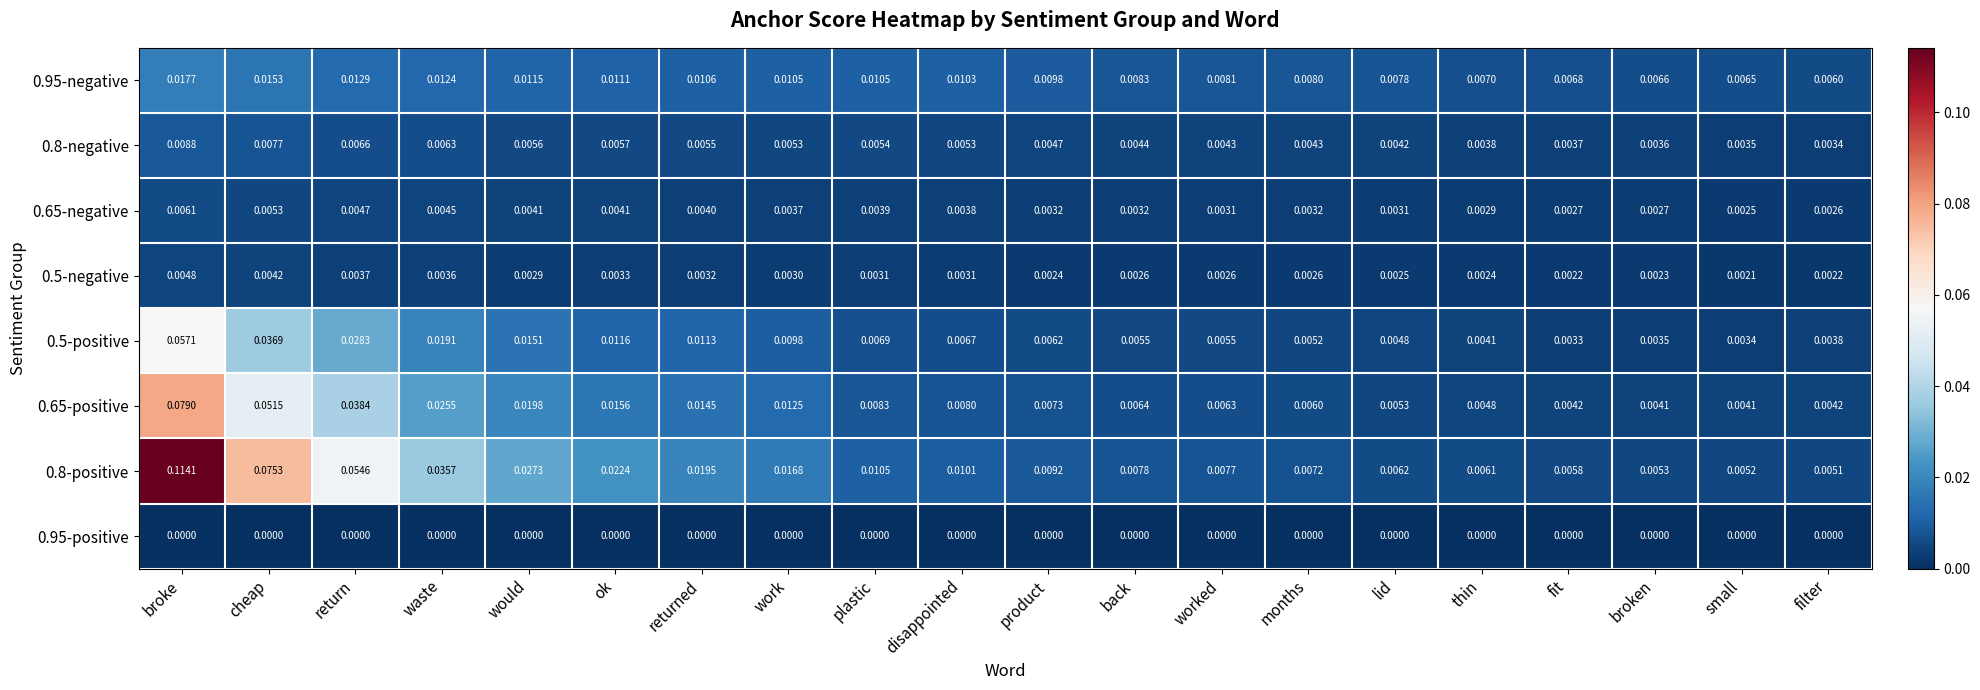

At which label is 0.8-positive closest to 0?

filter